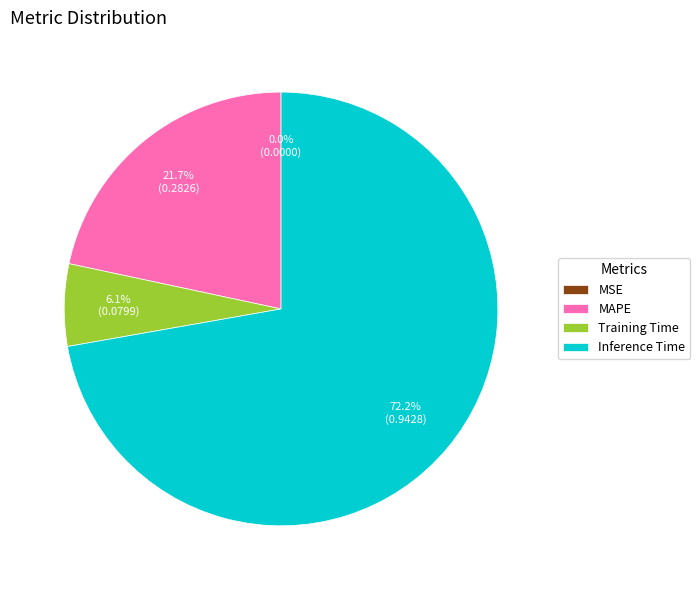

Combined, what portion of the pie is Inference Time and MAPE?

93.9%